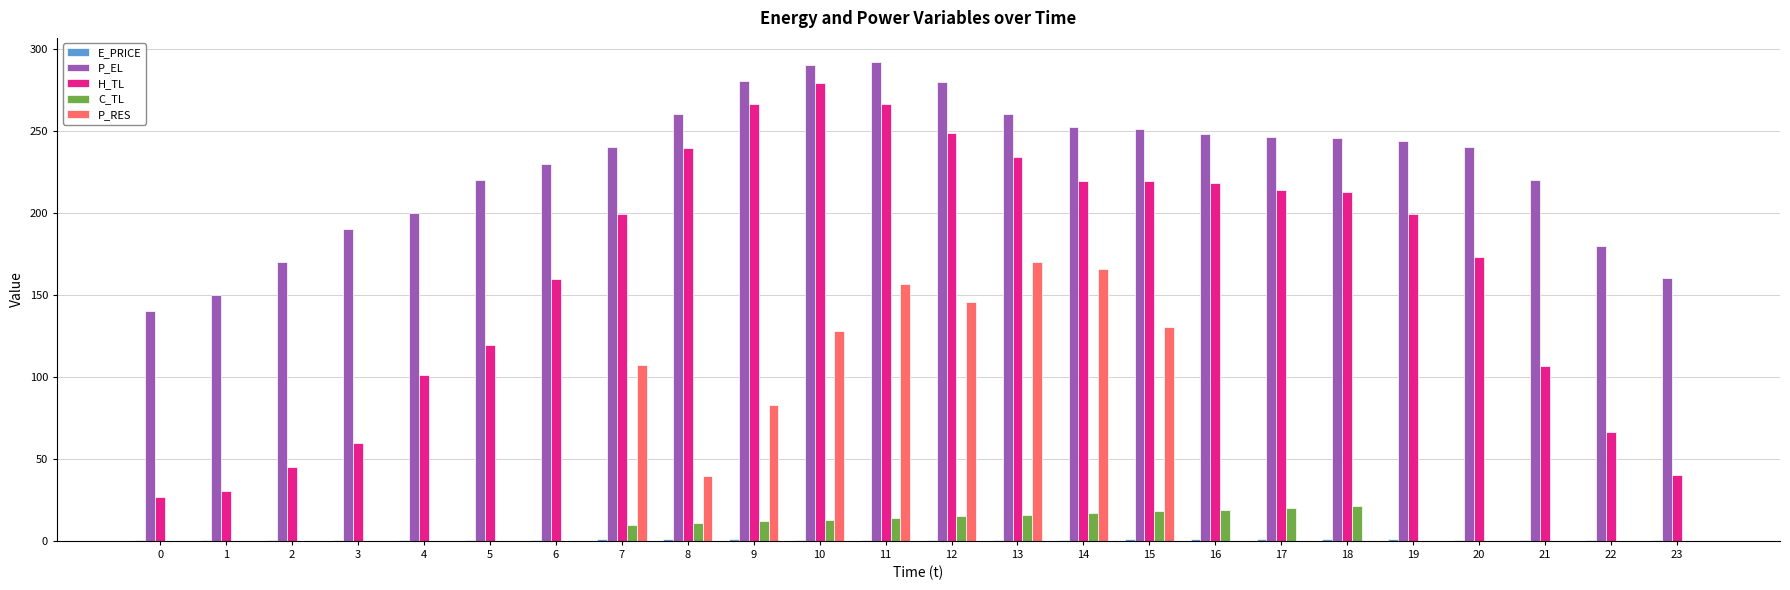

The P_EL series shows 244.0 at 19. True or false?

True